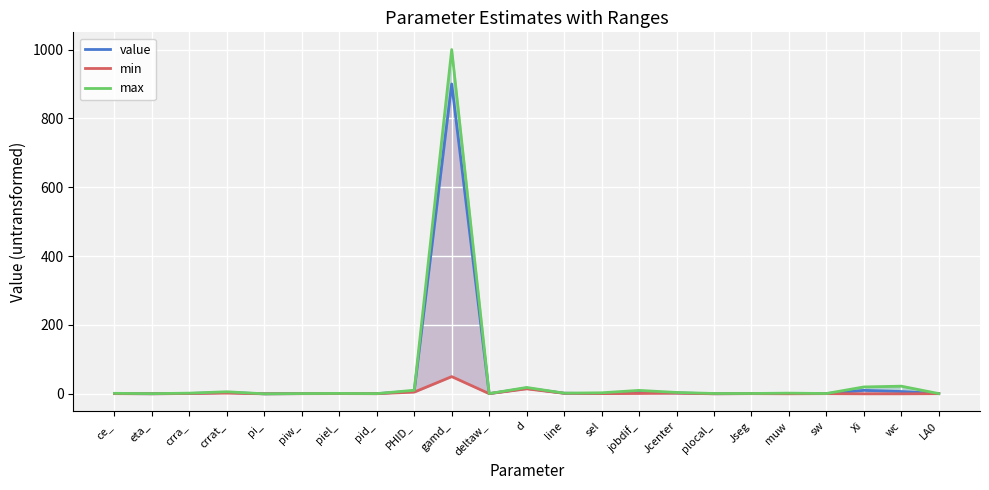

True or false: value and max cross at least once.

False